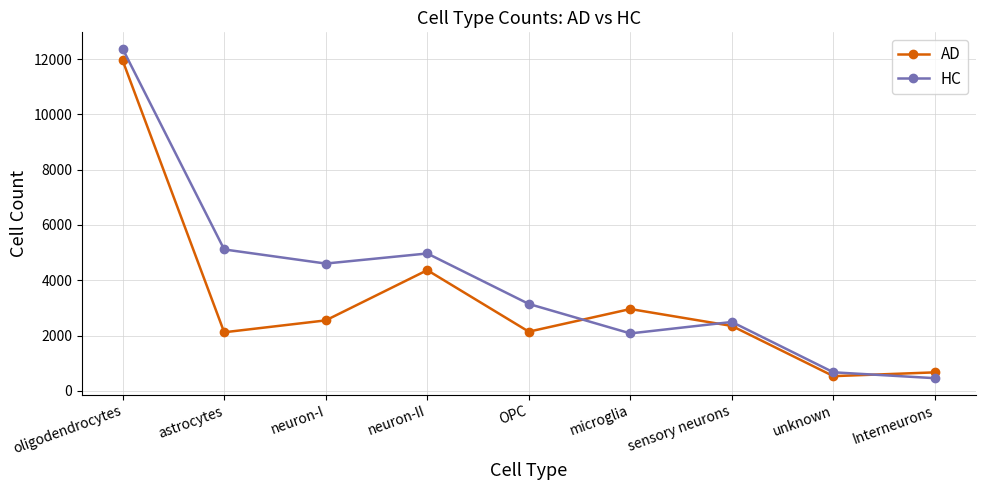

What is the label of the 8th point from the left?

unknown